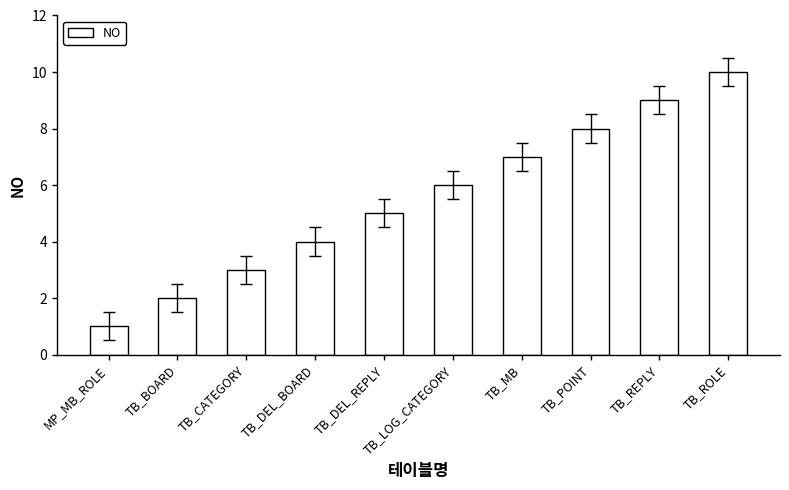

Approximately how many times larger is the value at TB_REPLY compared to TB_DEL_REPLY?

1.8